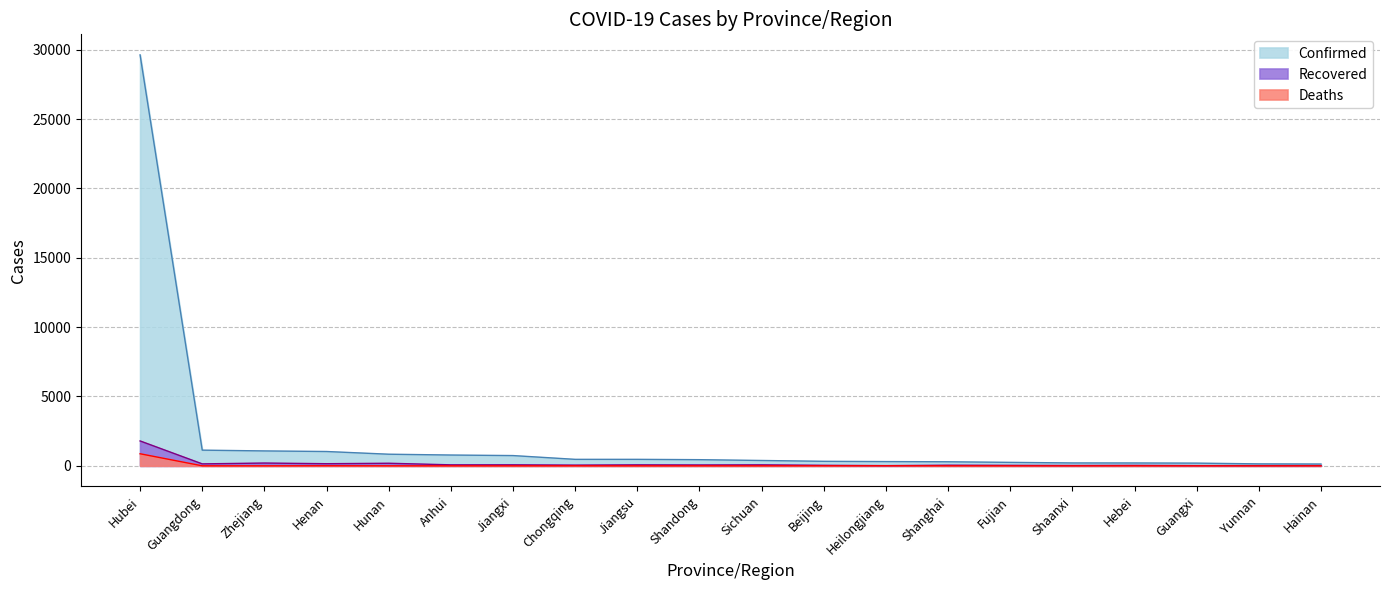

Which label corresponds to the smallest value in the chart?

Zhejiang